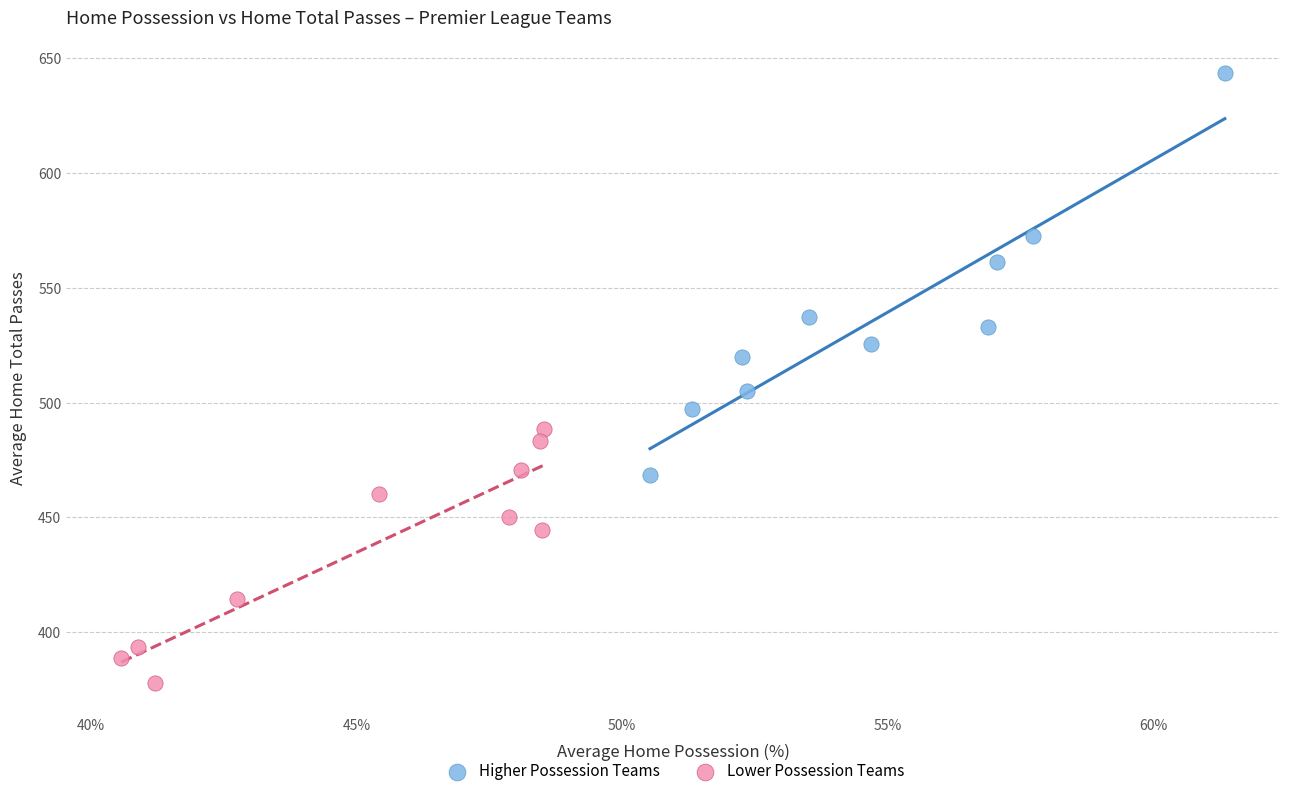

Which series reaches the maximum Y coordinate?

Higher Possession Teams